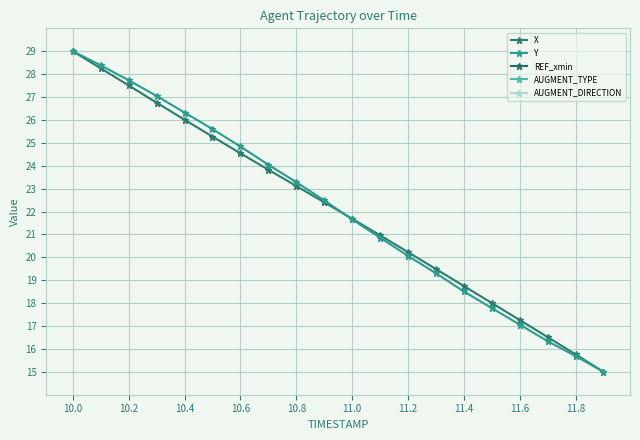

The value of Y at 11.4 is 11.8. True or false?

False